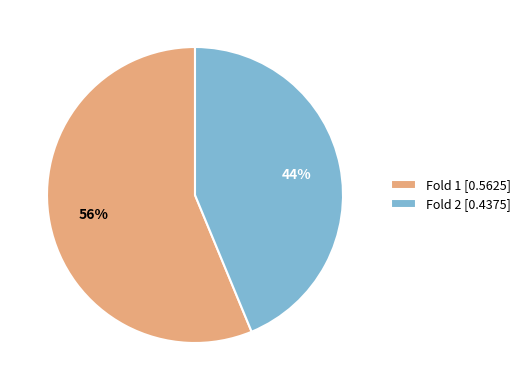

How many slices are in this pie chart?

2